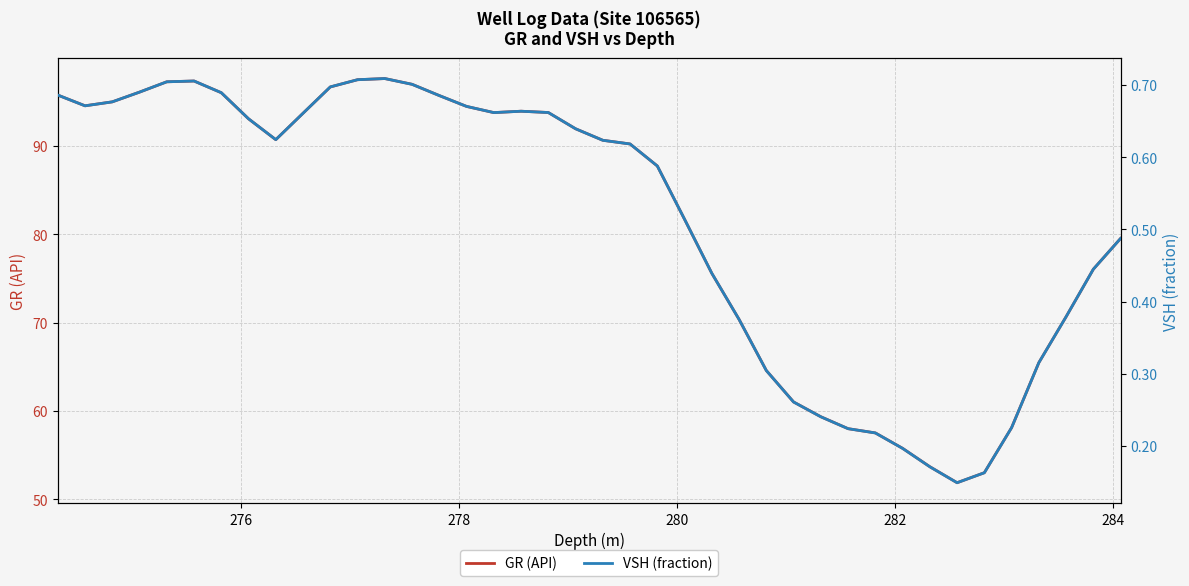

Which series has the largest total across all categories?

GR (API)